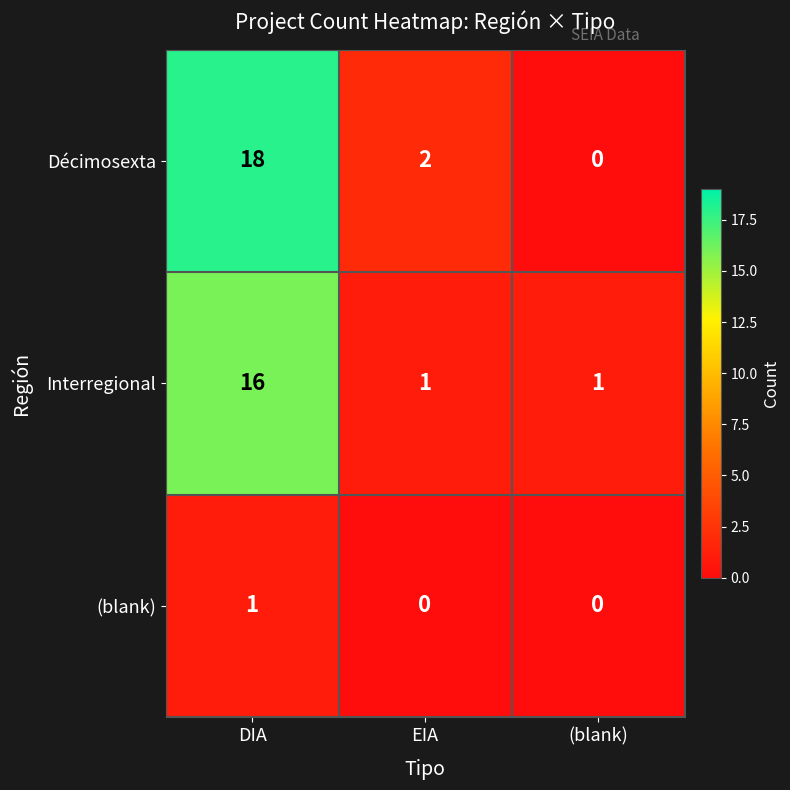

Rank the series by their maximum value, from highest to lowest.

Décimosexta, Interregional, (blank)